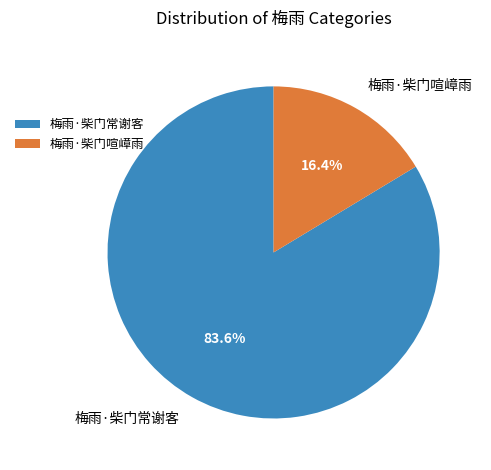

True or false: 梅雨·柴门常谢客 accounts for 84% of the total.

True